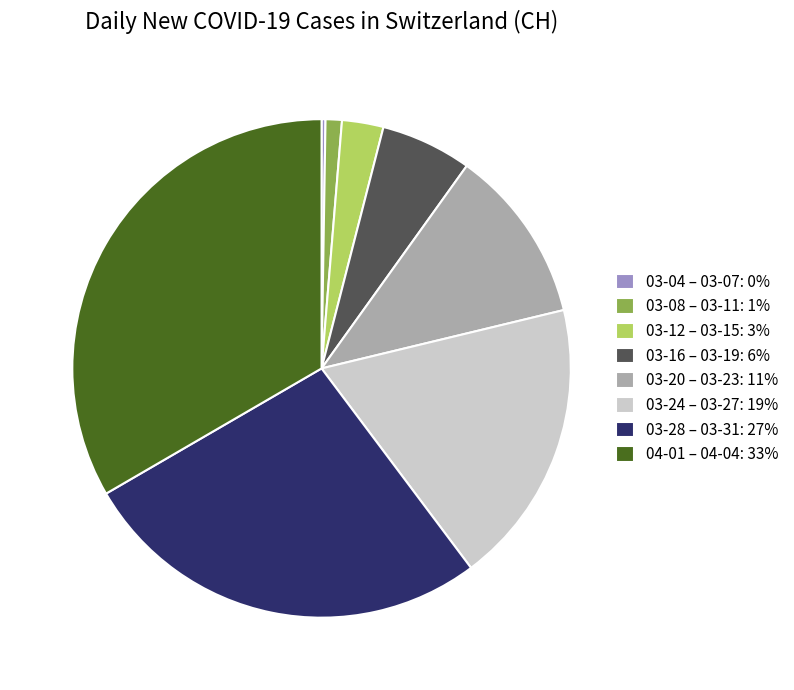

The 04-01 – 04-04: 33% slice represents 33% of the pie. True or false?

True